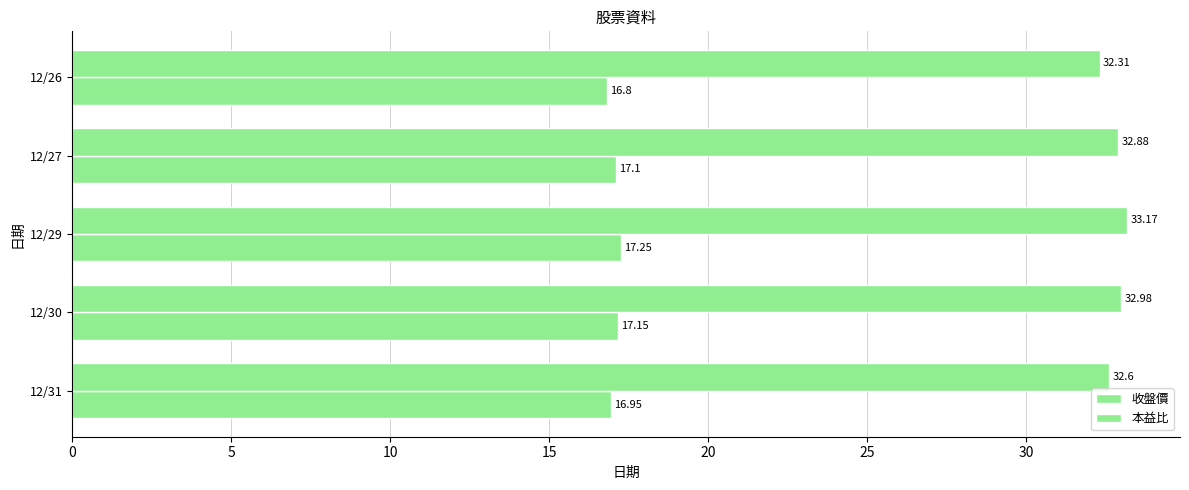

Count the number of data series in this chart.

2